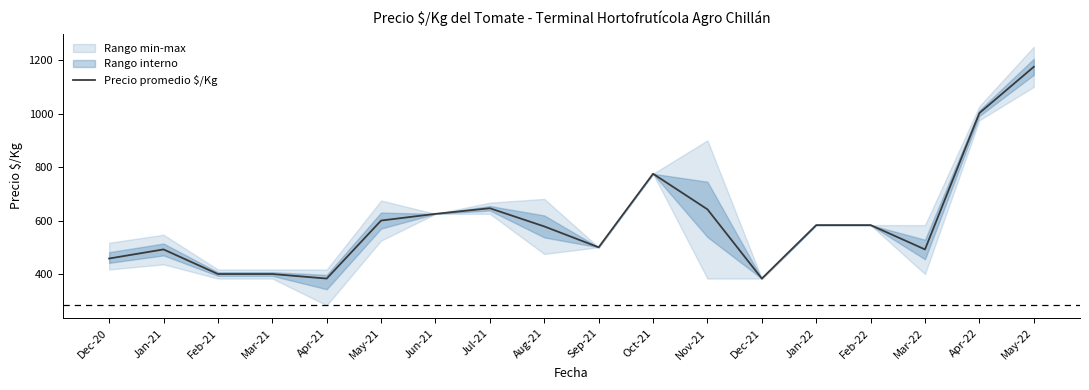

At which category does the chart reach its minimum across all series?

Apr-21